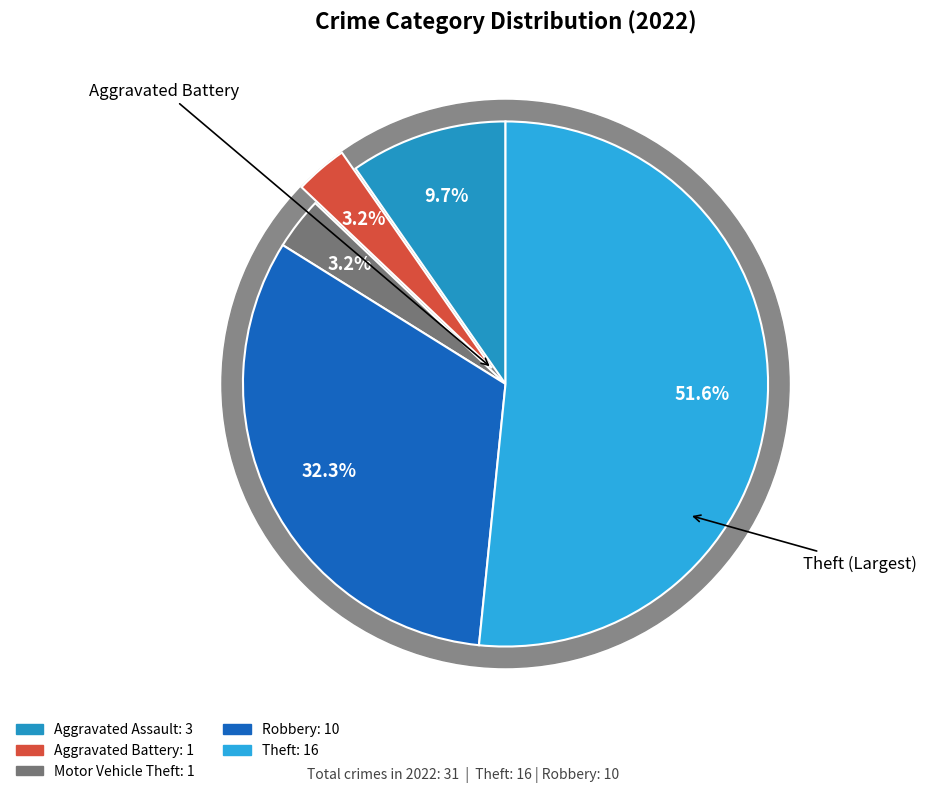

Is there a majority slice in this chart?

Yes